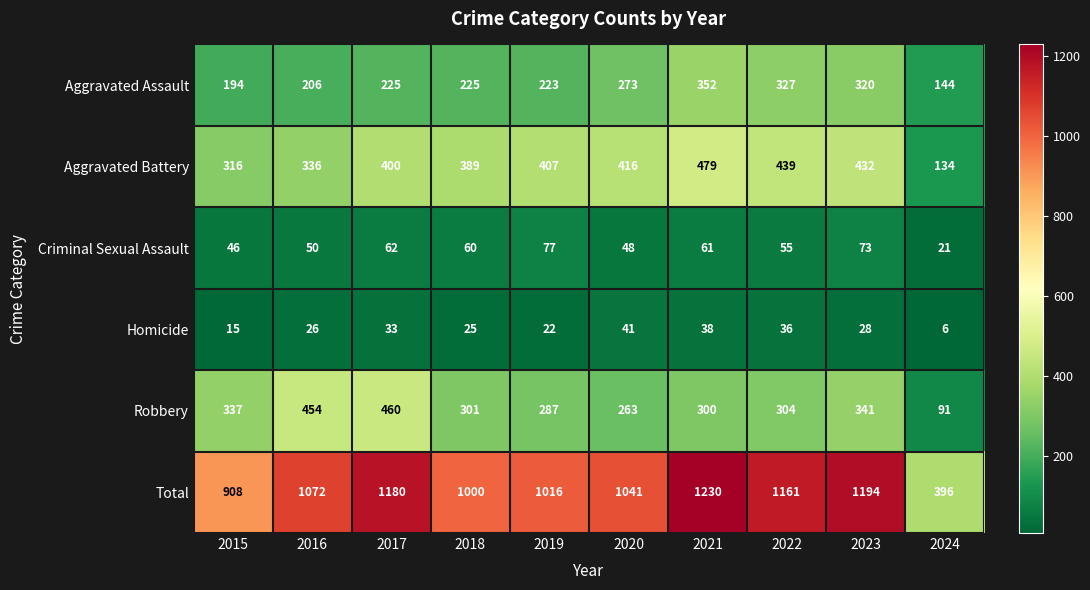

Rank the series at 2020 from highest to lowest value.

Total, Aggravated Battery, Aggravated Assault, Robbery, Criminal Sexual Assault, Homicide